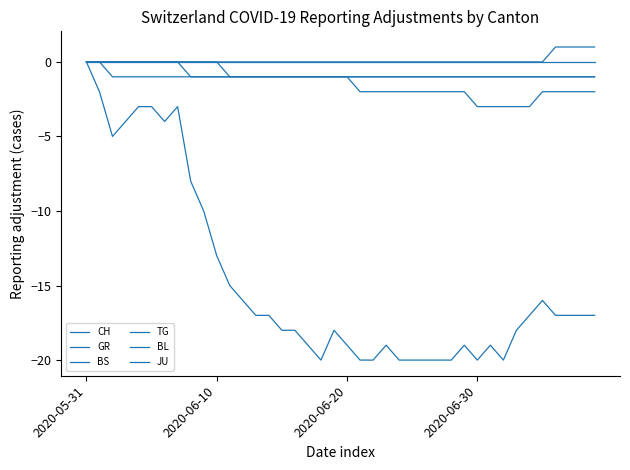

Reading left to right, list all the values displayed in this chart.

CH: 0	-2	-5	-4	-3	-3	-4	-3	-8	-10	-13	-15	-16	-17	-17	-18	-18	-19	-20	-18	-19	-20	-20	-19	-20	-20	-20	-20	-20	-19	-20	-19	-20	-18	-17	-16	-17	-17	-17	-17
GR: 0	0	0	0	0	0	0	0	-1	-1	-1	-1	-1	-1	-1	-1	-1	-1	-1	-1	-1	-1	-1	-1	-1	-1	-1	-1	-1	-1	-1	-1	-1	-1	-1	-1	-1	-1	-1	-1
BS: 0	0	0	0	0	0	0	0	0	0	0	-1	-1	-1	-1	-1	-1	-1	-1	-1	-1	-2	-2	-2	-2	-2	-2	-2	-2	-2	-3	-3	-3	-3	-3	-2	-2	-2	-2	-2
TG: 0	0	0	0	0	0	0	0	0	0	0	0	0	0	0	0	0	0	0	0	0	0	0	0	0	0	0	0	0	0	0	0	0	0	0	0	1	1	1	1
BL: 0	0	0	0	0	0	0	0	0	0	0	0	0	0	0	0	0	0	0	0	0	0	0	0	0	0	0	0	0	0	0	0	0	0	0	0	0	0	0	0
JU: 0	0	-1	-1	-1	-1	-1	-1	-1	-1	-1	-1	-1	-1	-1	-1	-1	-1	-1	-1	-1	-1	-1	-1	-1	-1	-1	-1	-1	-1	-1	-1	-1	-1	-1	-1	-1	-1	-1	-1